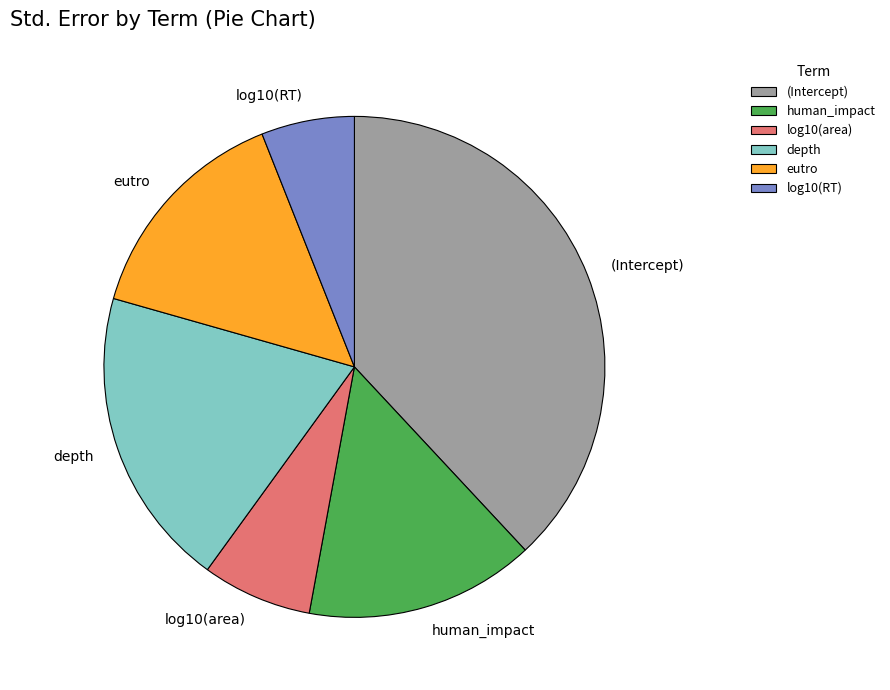

Is human_impact the majority of the pie?

No